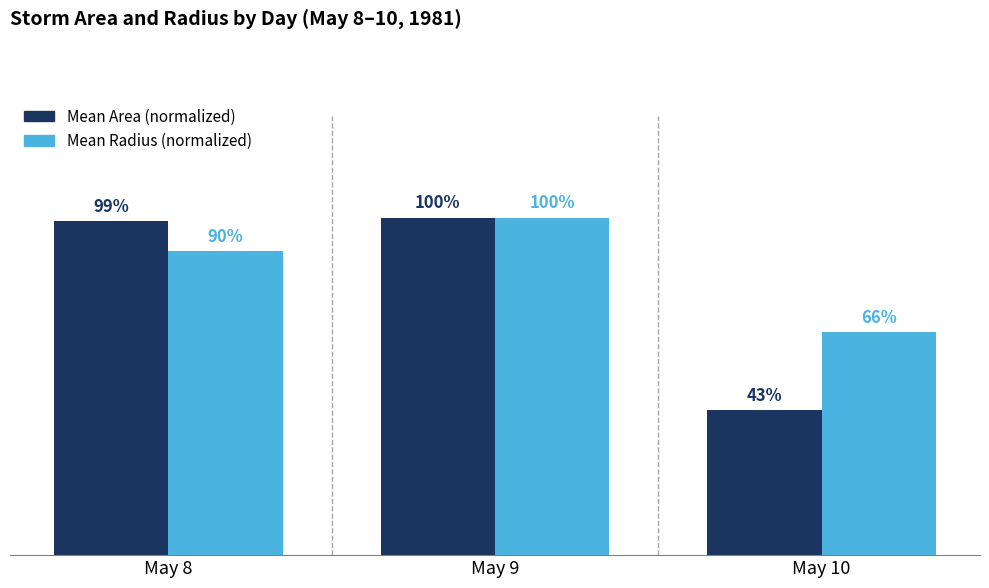

Rank the categories by Mean Area (normalized) value from highest to lowest.

May 9, May 8, May 10